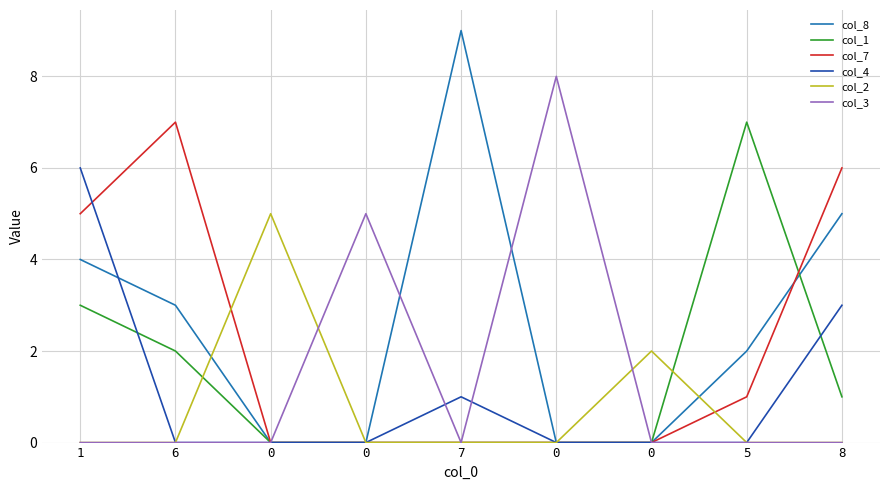

What are all the series names shown in the legend?

col_8, col_1, col_7, col_4, col_2, col_3